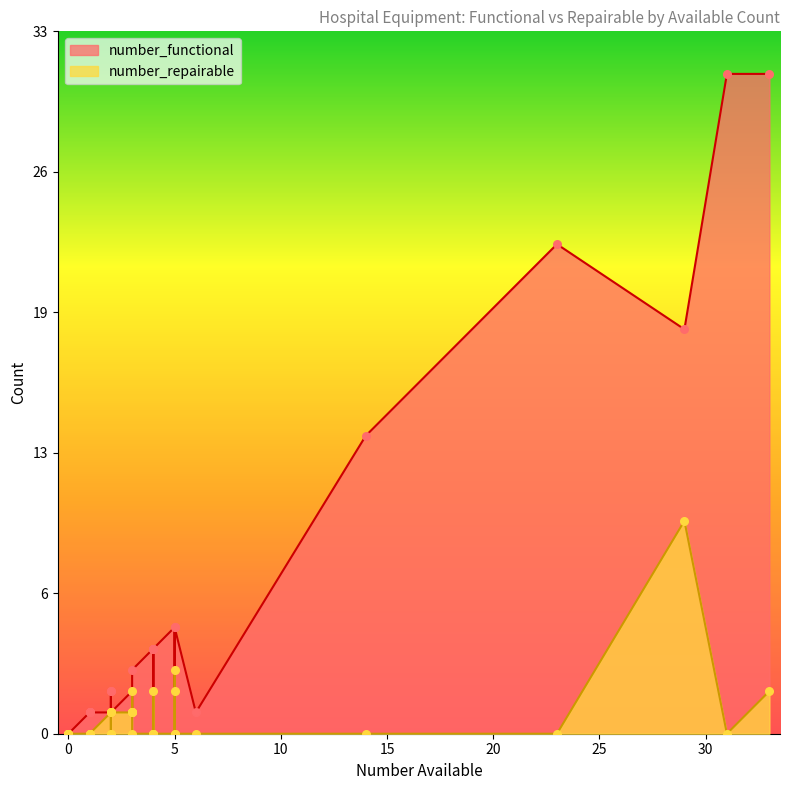

Which series has the largest total across all categories?

number_functional